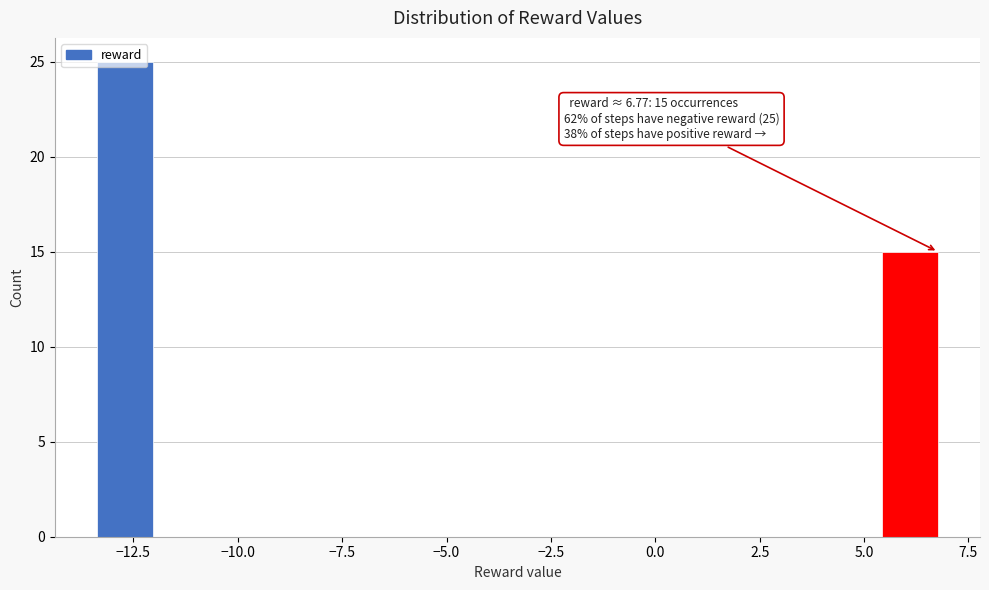

Around what value on the x-axis is the tallest bar? Give the approximate position of its centre, as read against the axis.

-12.5